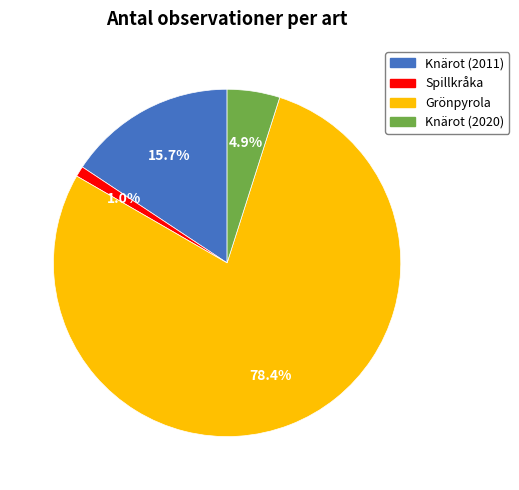

What is the smallest slice in the pie chart?

Spillkråka